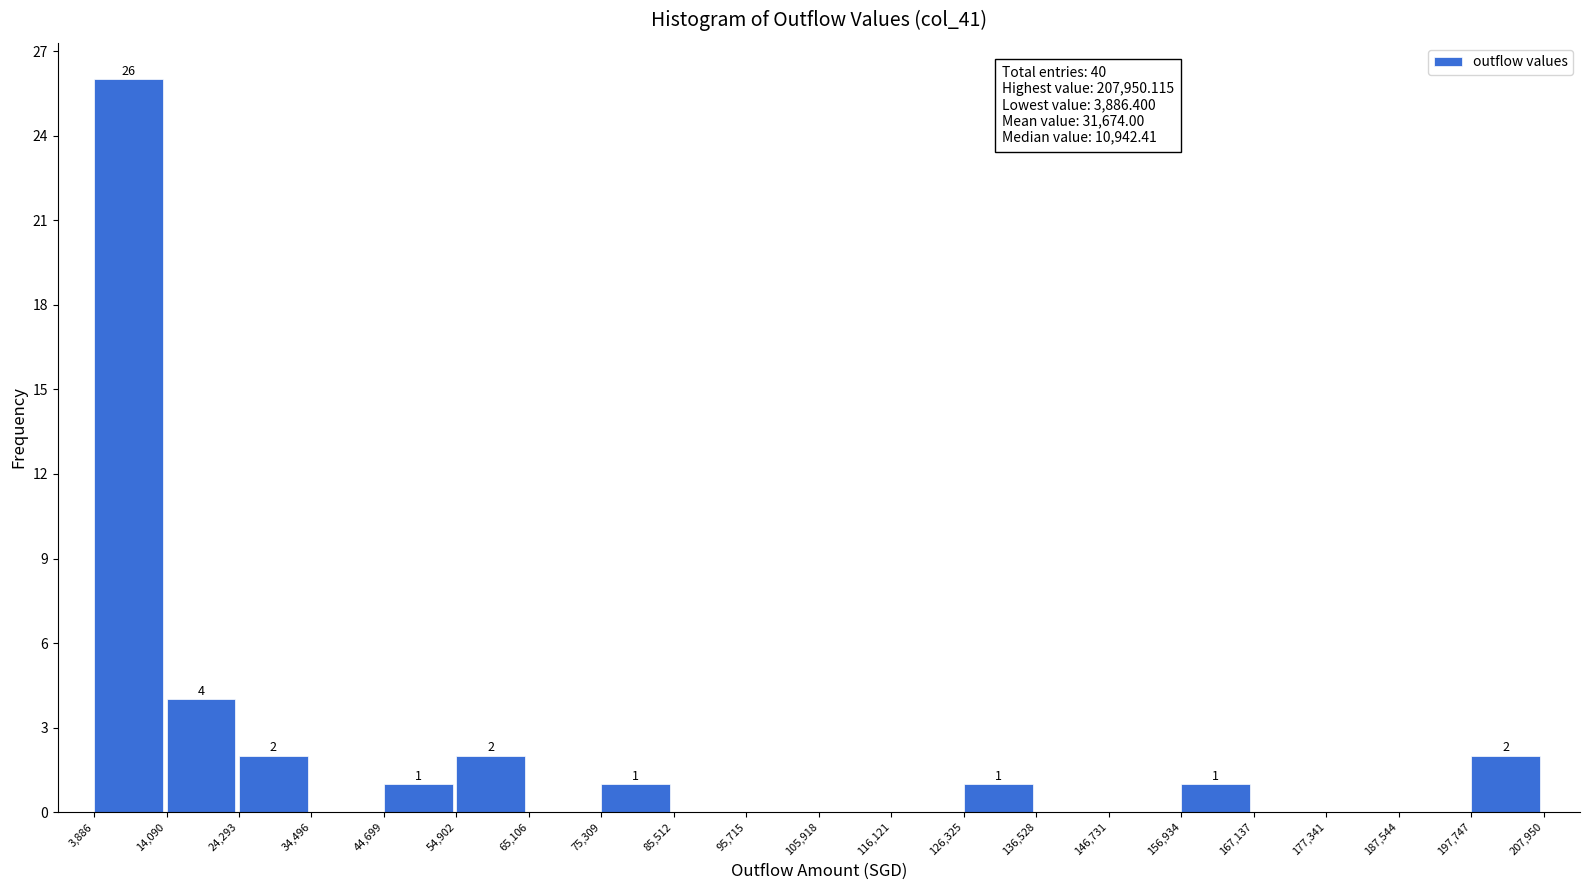

Over which range of the x-axis is the bar tallest?

3,886 to 14,090